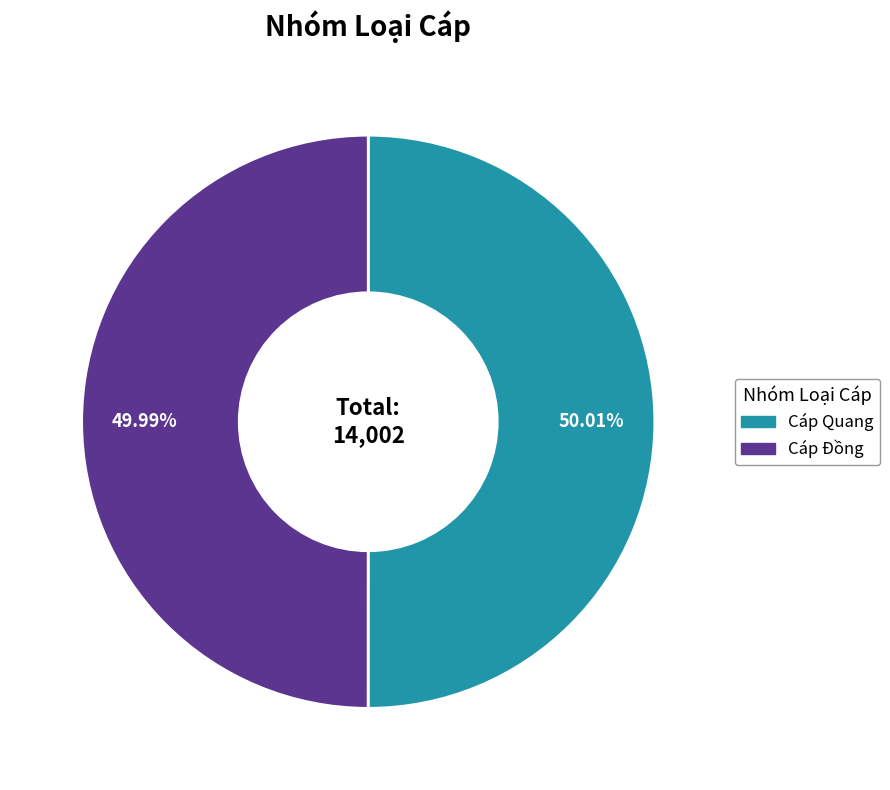

How many slices are in this pie chart?

2